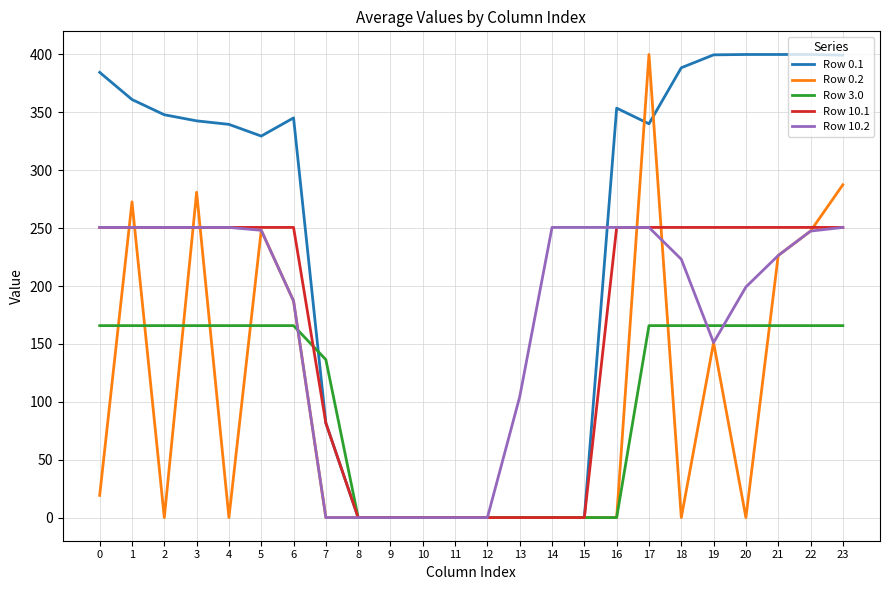

What is the difference between the highest and lowest values at 17?

234.2